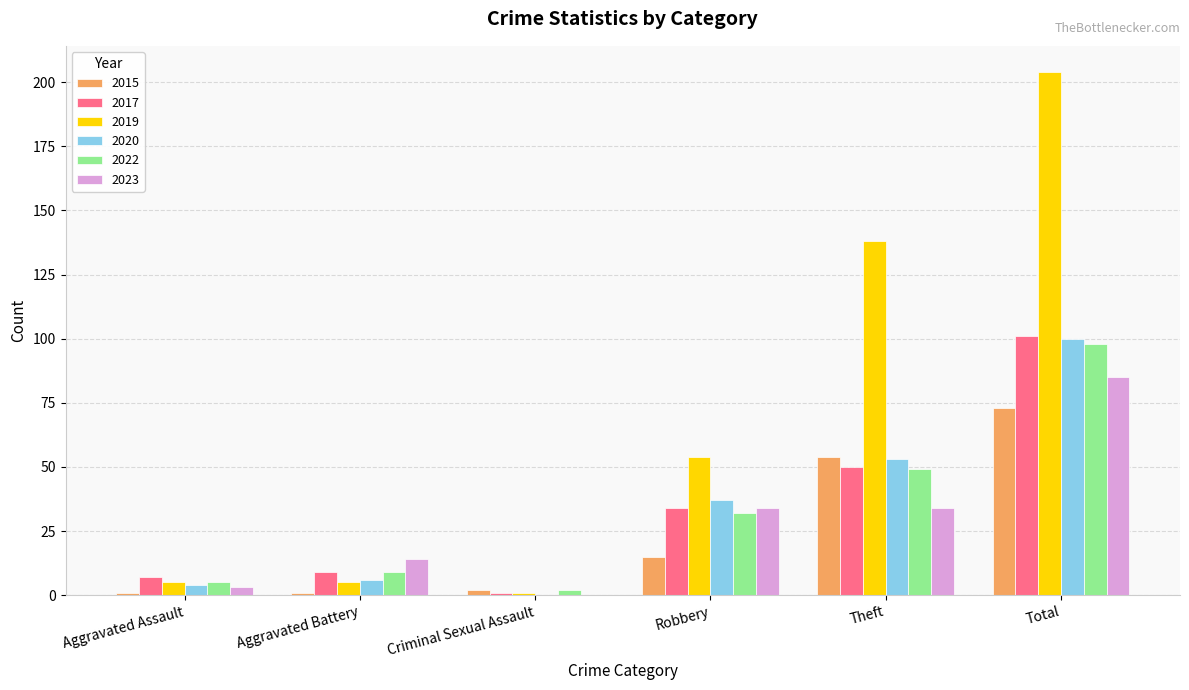

Which series has the widest spread of values?

2019